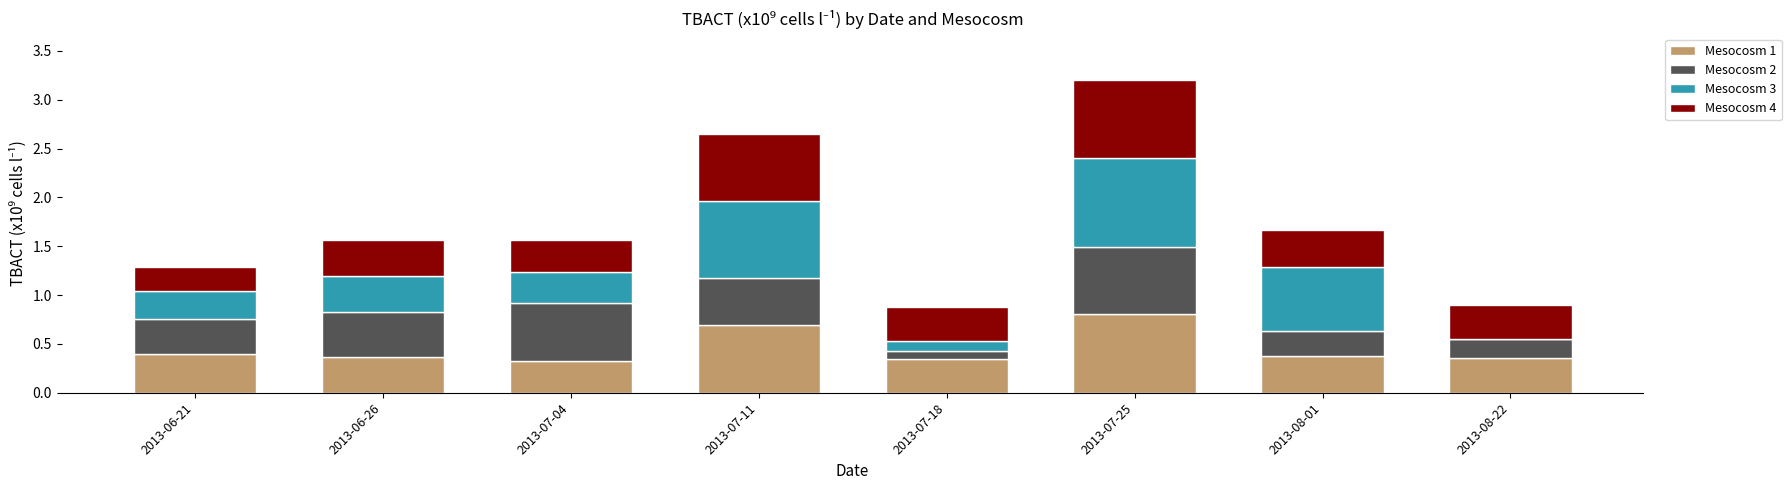

What is the sum of all Mesocosm 1 values?

3.7